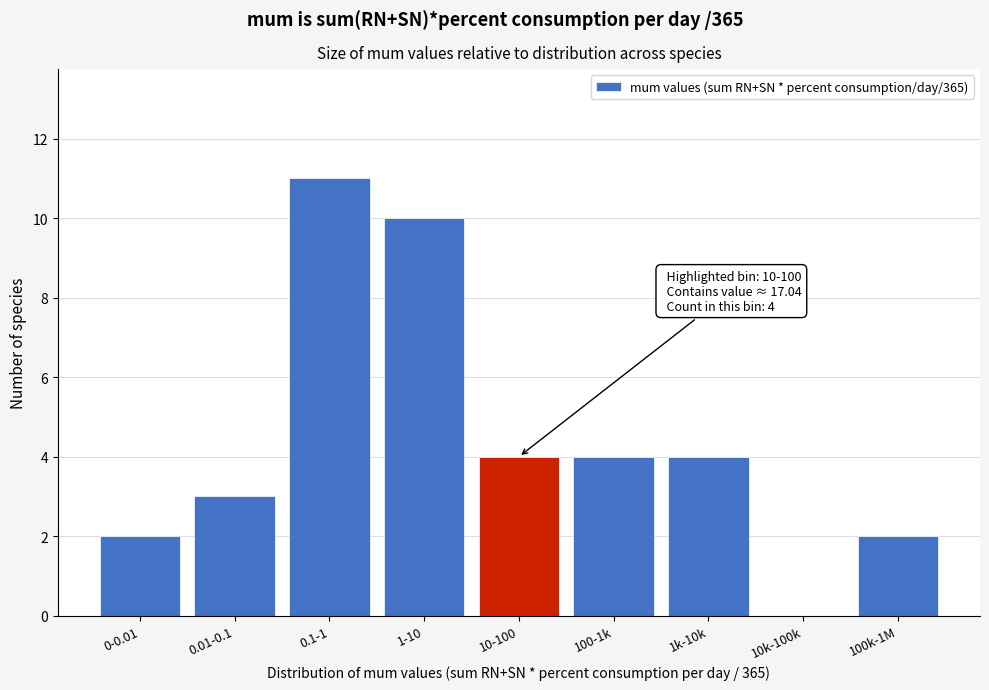

Reading right to left, what are all the values shown in this chart?

100k-1M=2	10k-100k=0	1k-10k=4	100-1k=4	10-100=4	1-10=10	0.1-1=11	0.01-0.1=3	0-0.01=2